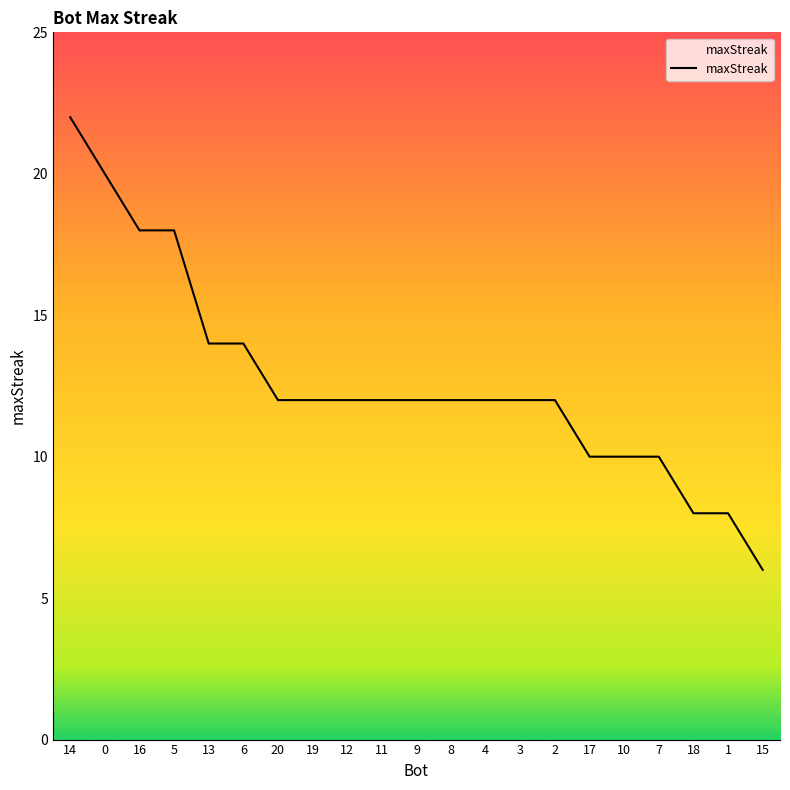

Is it true that the value at 17 is 10?

True